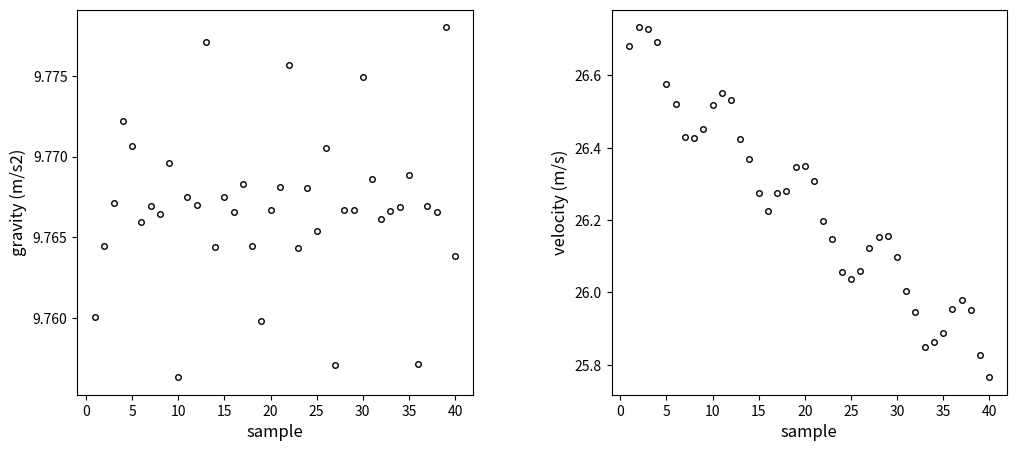

The value of velocity (m/s) at 27 is 42.4. True or false?

False